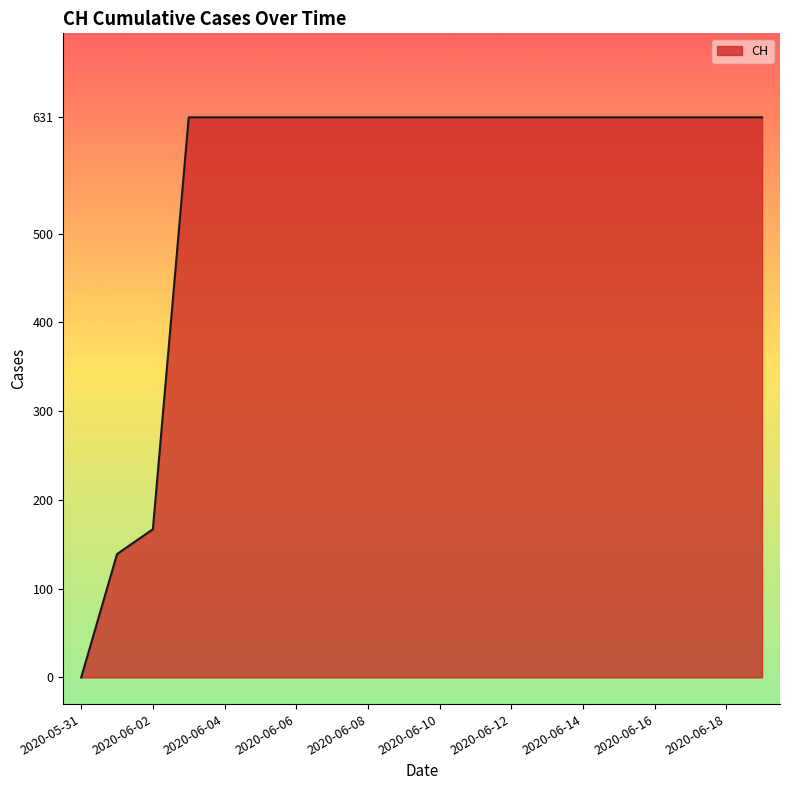

How many lines are shown in the chart?

1